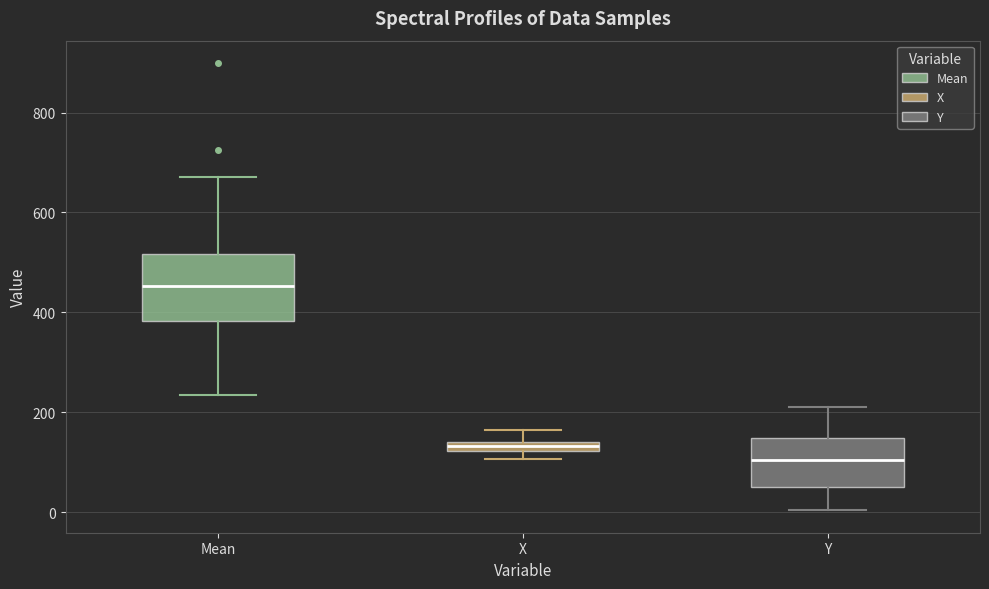

Which box's median line is the lowest?

Y